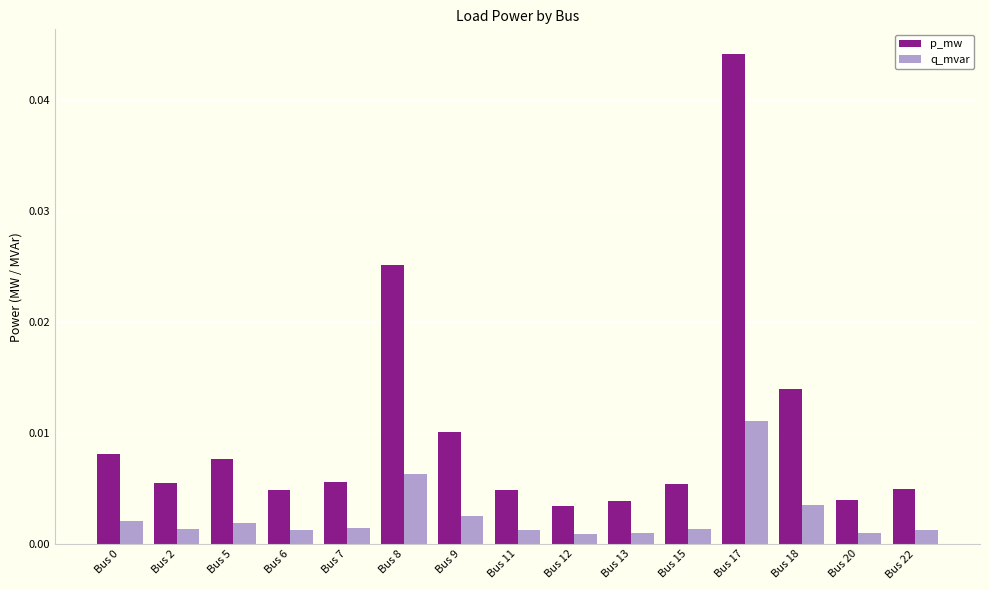

Rank the series by their average value, from highest to lowest.

p_mw, q_mvar